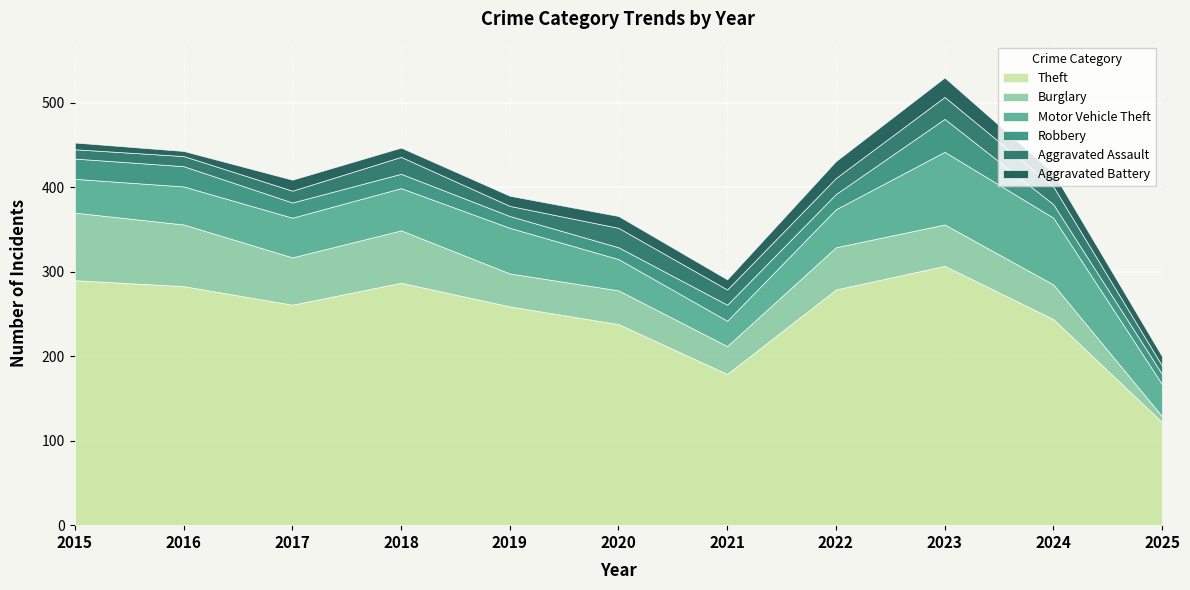

Reading left to right, transcribe all the data shown in this chart.

Theft: 290	283	261	287	259	238	179	279	307	244	122
Burglary: 80	73	56	62	39	40	33	50	49	41	7
Motor Vehicle Theft: 40	45	47	50	54	37	30	45	86	79	38
Robbery: 24	24	18	17	14	14	19	18	39	16	12
Aggravated Assault: 11	12	14	20	12	23	18	19	26	21	10
Aggravated Battery: 8	6	13	11	12	14	12	20	23	16	11